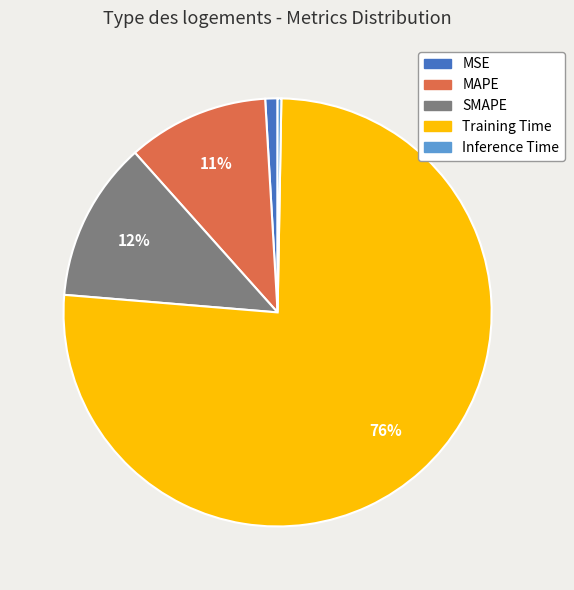

To the nearest percent, what is the difference between the largest and smallest slice percentages?

76%